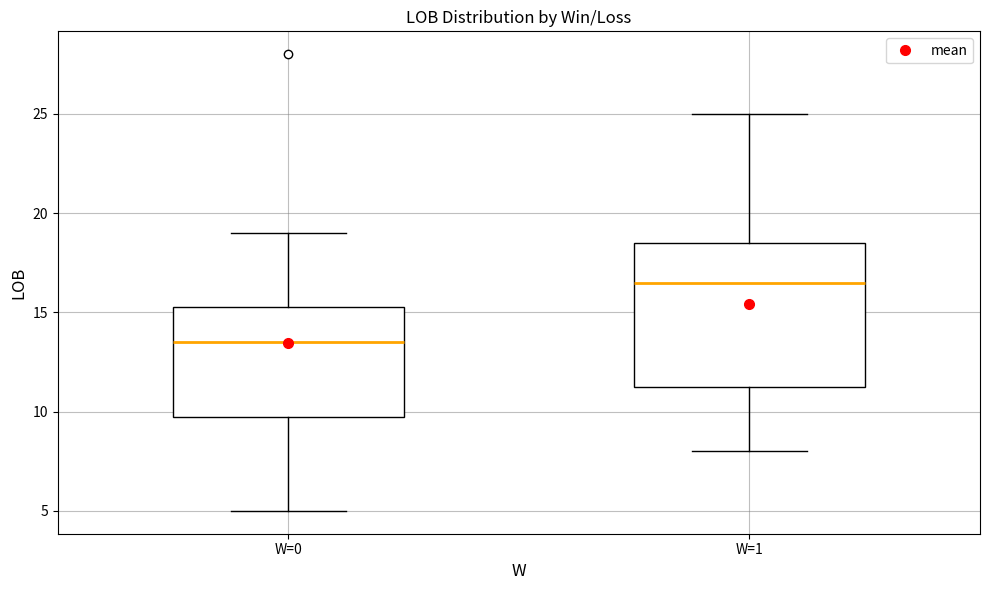

Which box's median line is the lowest?

W=0